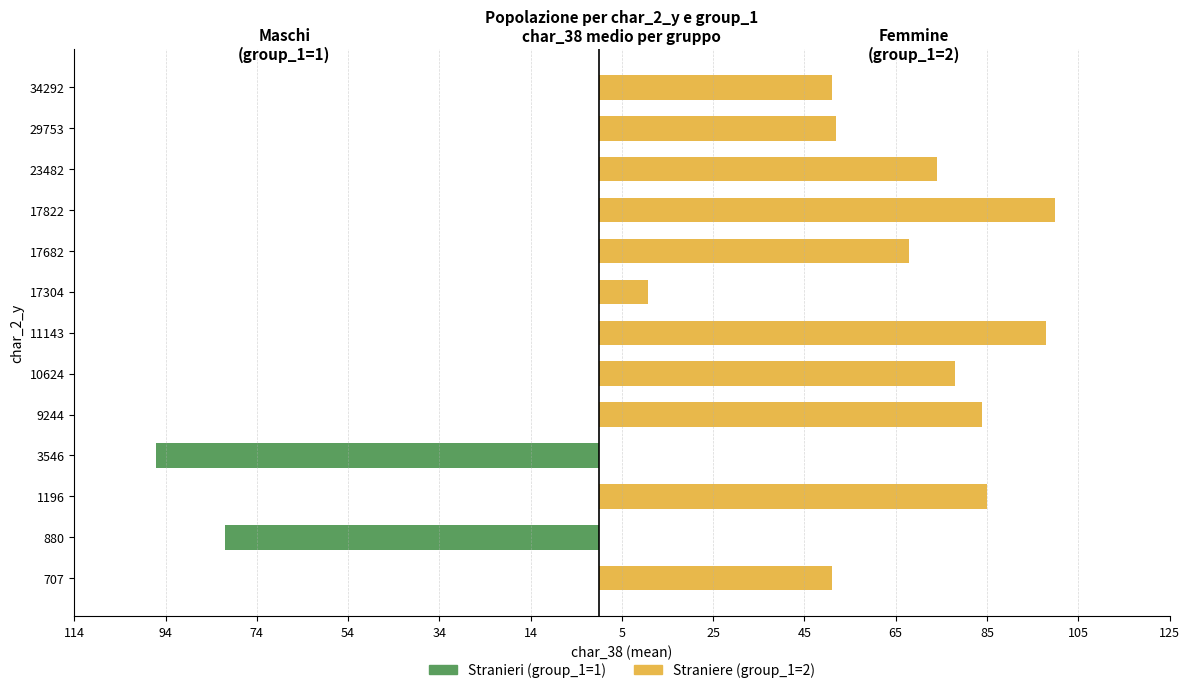

Reading left to right, extract all data points from this chart.

Stranieri (group_1=1): 0.0	-82.0	0.0	-97.0	0.0	0.0	0.0	0.0	0.0	0.0	0.0	0.0	0.0
Straniere (group_1=2): 51.0	0.0	85.0	0.0	84.0	78.0	98.0	10.7	68.0	100.0	74.0	52.0	51.0